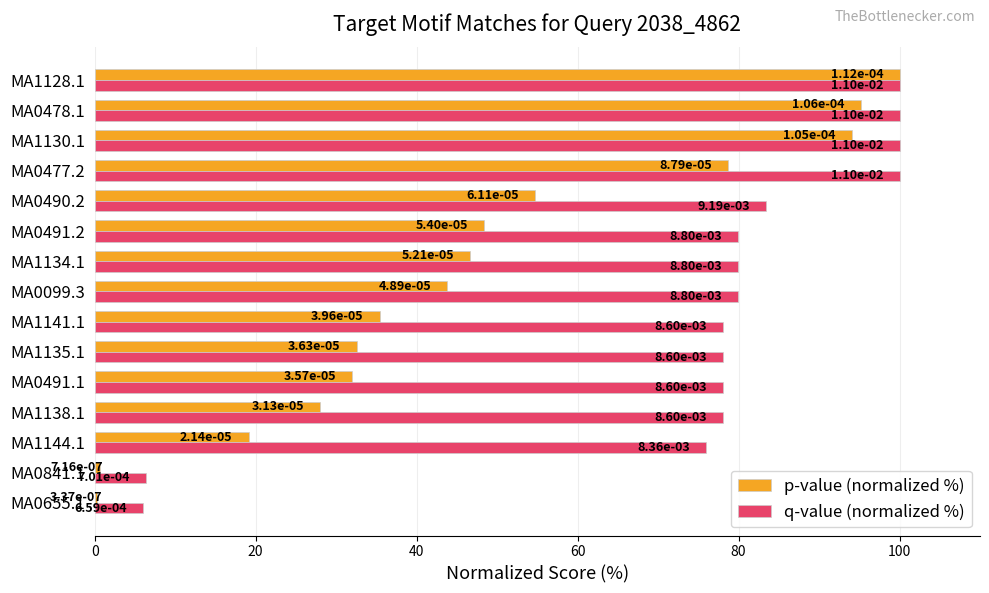

List the series in order of their peak value, highest first.

p-value (normalized %), q-value (normalized %)